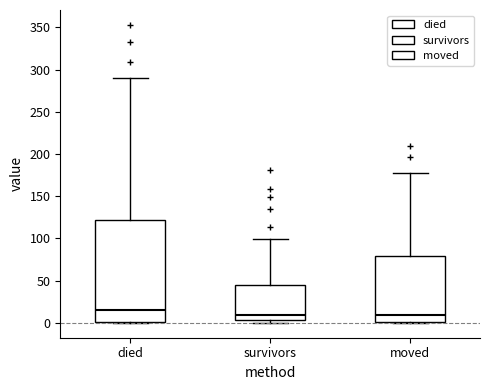

Which box is the tallest, from its lower edge to its upper edge?

died